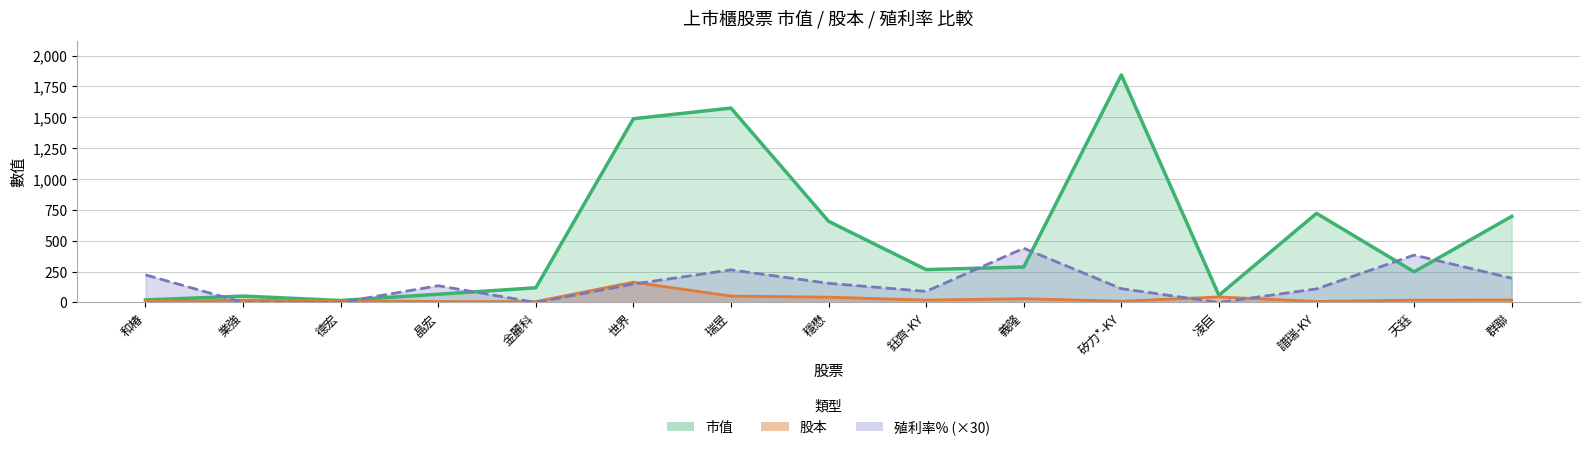

Is the value of 殖利率% at 金麗科 greater than the value of 股本 at 譜瑞-KY?

No